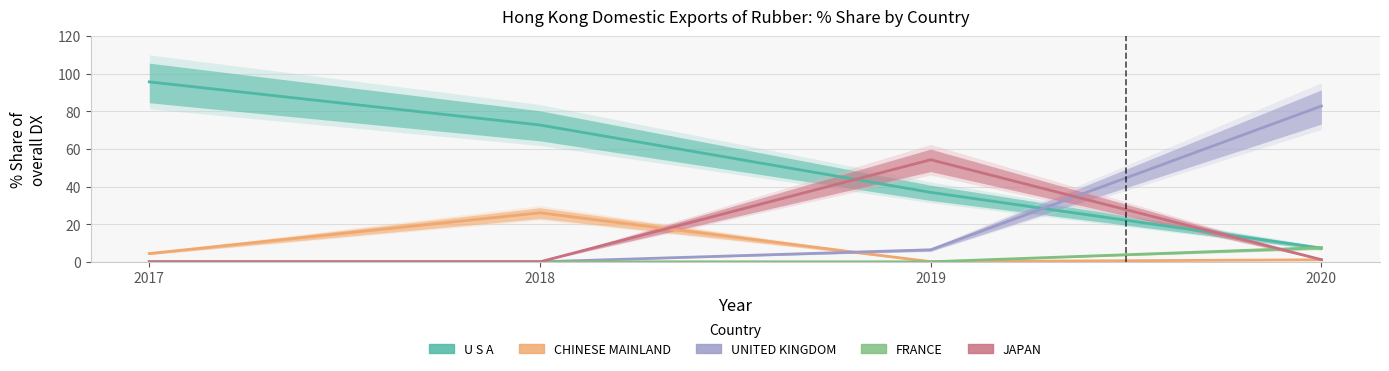

What is the total value across all series at 2018?

98.7